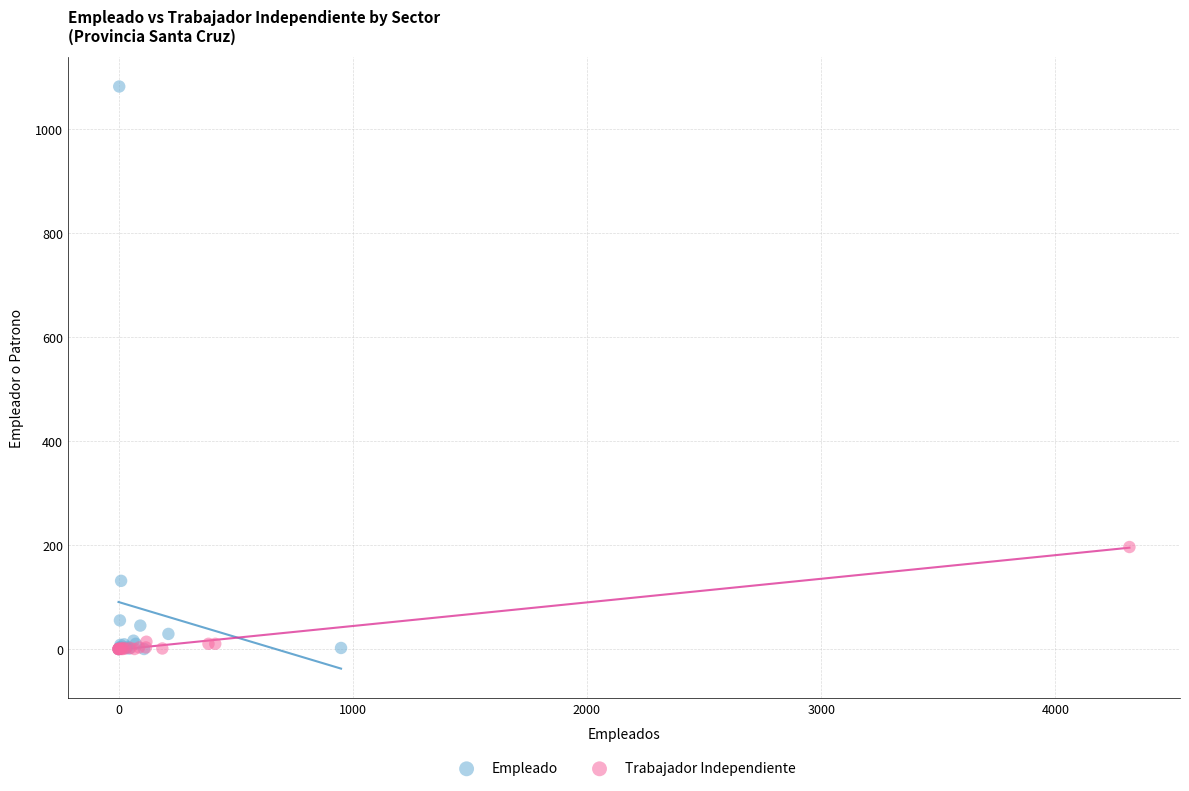

Which series has the widest spread of Y values?

Empleado